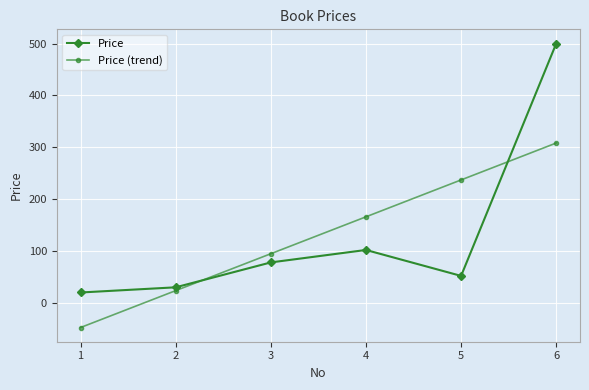

At which label is Price closest to 260?

4